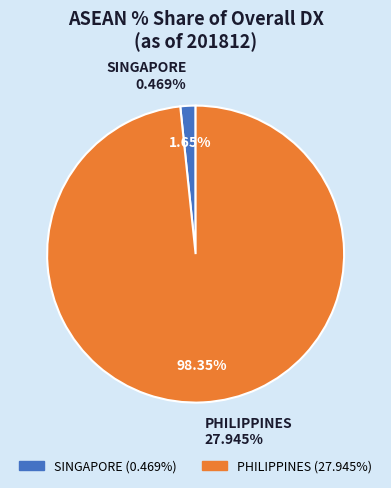

What percentage is the PHILIPPINES slice, to the nearest percent?

98%